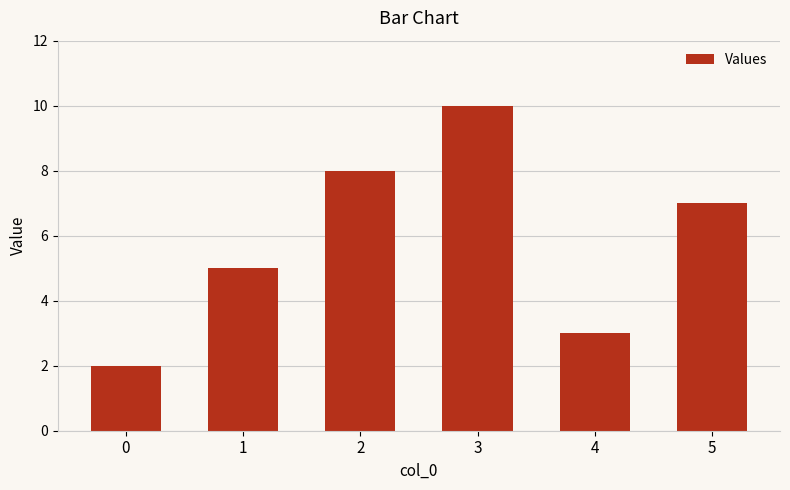

Are the bars grouped side by side (vs. stacked)?

No